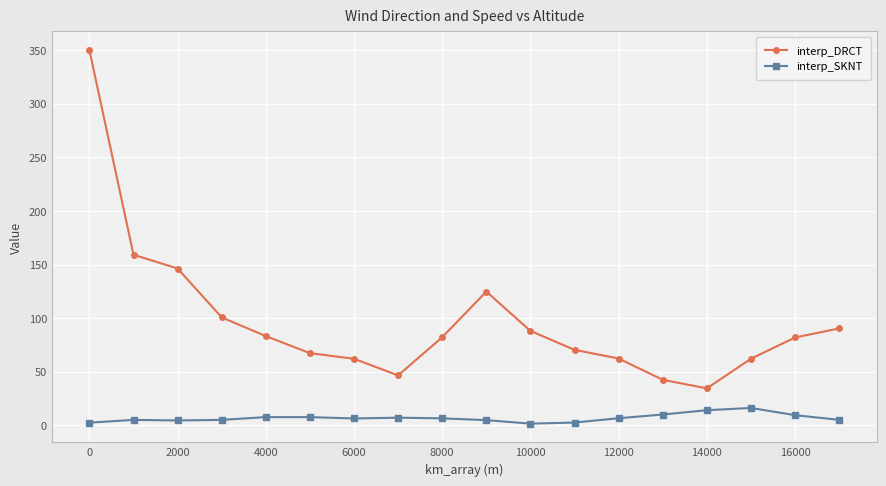

What is the lowest value of the interp_DRCT series?

34.5